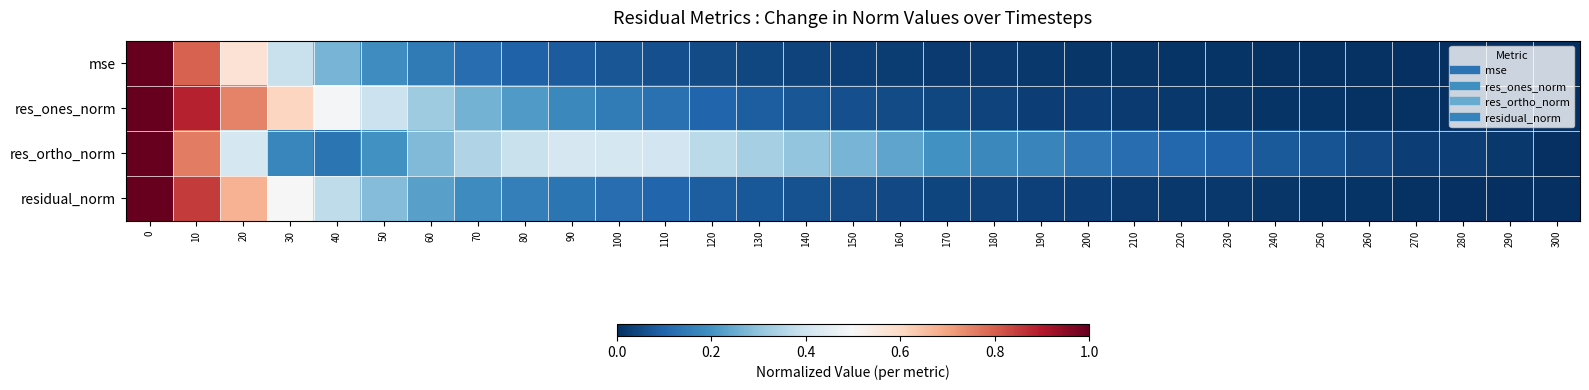

Reading left to right, list all the values displayed in this chart.

mse: 0=1.0	10=0.8	20=0.6	30=0.4	40=0.3	50=0.2	60=0.1	70=0.1	80=0.1	90=0.1	100=0.1	110=0.1	120=0.1	130=0.0	140=0.0	150=0.0	160=0.0	170=0.0	180=0.0	190=0.0	200=0.0	210=0.0	220=0.0	230=0.0	240=0.0	250=0.0	260=0.0	270=0.0	280=0.0	290=0.0	300=0.0
res_ones_norm: 0=1.0	10=0.9	20=0.7	30=0.6	40=0.5	50=0.4	60=0.3	70=0.3	80=0.2	90=0.2	100=0.2	110=0.1	120=0.1	130=0.1	140=0.1	150=0.1	160=0.1	170=0.0	180=0.0	190=0.0	200=0.0	210=0.0	220=0.0	230=0.0	240=0.0	250=0.0	260=0.0	270=0.0	280=0.0	290=0.0	300=0.0
res_ortho_norm: 0=1.0	10=0.8	20=0.4	30=0.2	40=0.1	50=0.2	60=0.3	70=0.3	80=0.4	90=0.4	100=0.4	110=0.4	120=0.4	130=0.3	140=0.3	150=0.3	160=0.2	170=0.2	180=0.2	190=0.2	200=0.1	210=0.1	220=0.1	230=0.1	240=0.1	250=0.1	260=0.0	270=0.0	280=0.0	290=0.0	300=0.0
residual_norm: 0=1.0	10=0.9	20=0.7	30=0.5	40=0.4	50=0.3	60=0.2	70=0.2	80=0.2	90=0.1	100=0.1	110=0.1	120=0.1	130=0.1	140=0.1	150=0.1	160=0.0	170=0.0	180=0.0	190=0.0	200=0.0	210=0.0	220=0.0	230=0.0	240=0.0	250=0.0	260=0.0	270=0.0	280=0.0	290=0.0	300=0.0